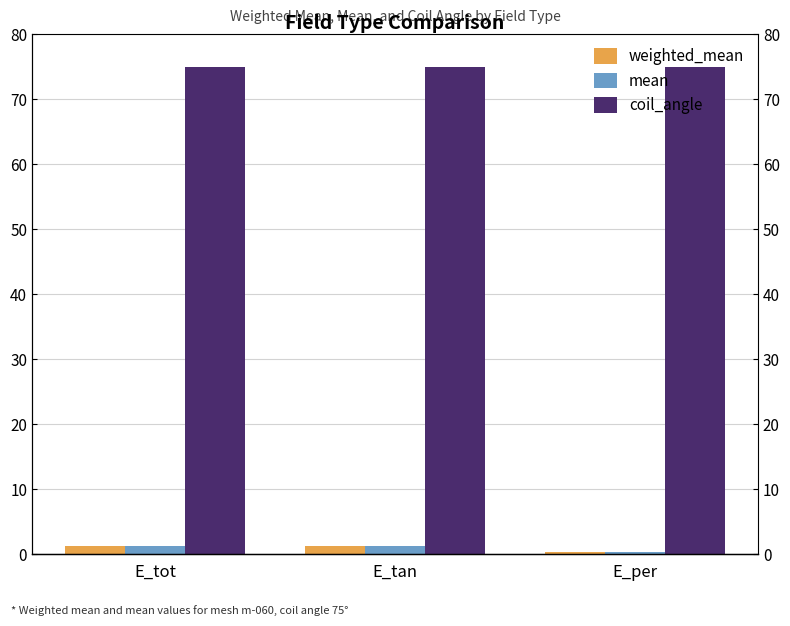

Read the coil_angle value at E_tot.

75.0